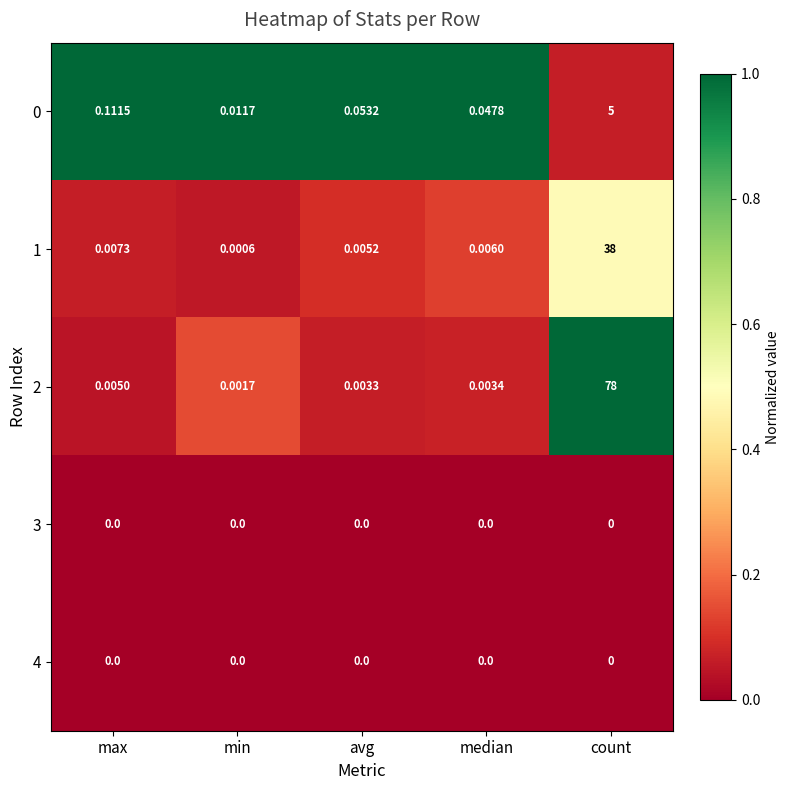

What is the greatest value displayed?

78.0